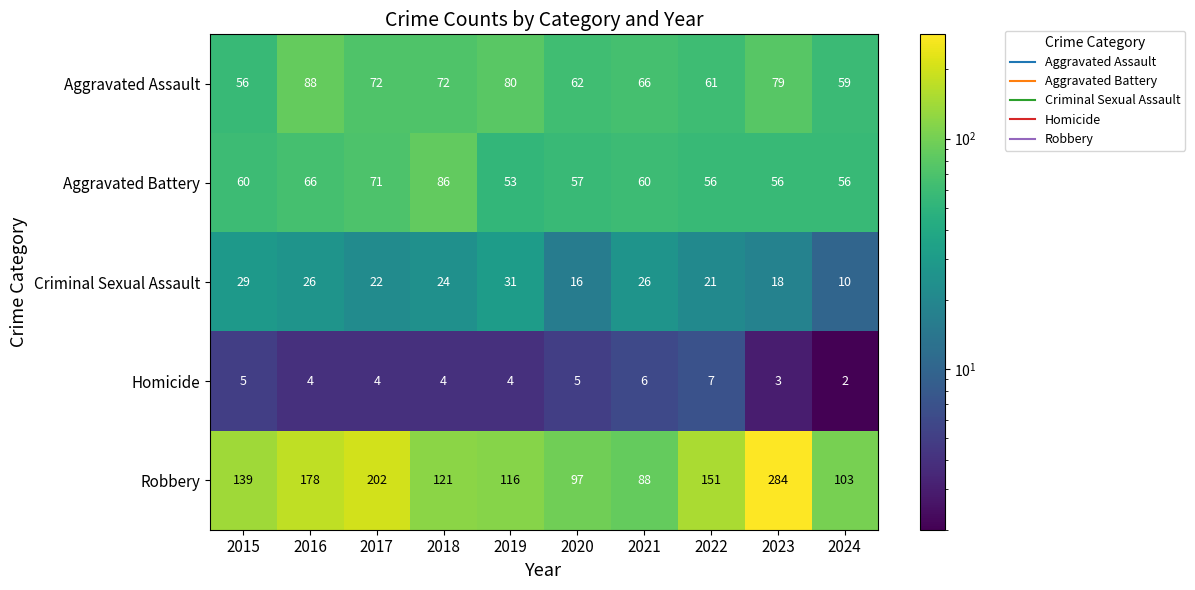

At how many categories does at least one series exceed 246?

1